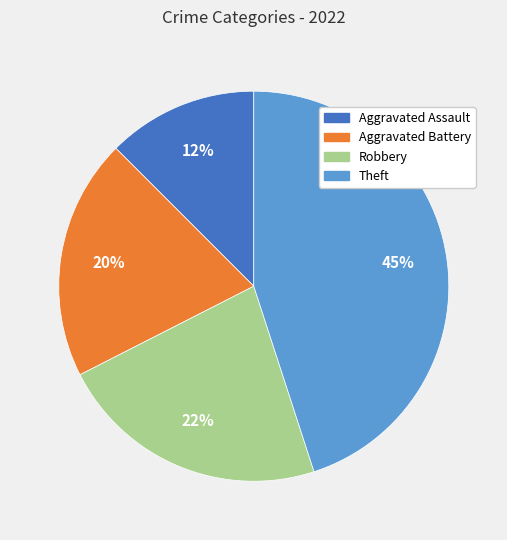

Rank the categories by value from highest to lowest.

Theft, Robbery, Aggravated Battery, Aggravated Assault